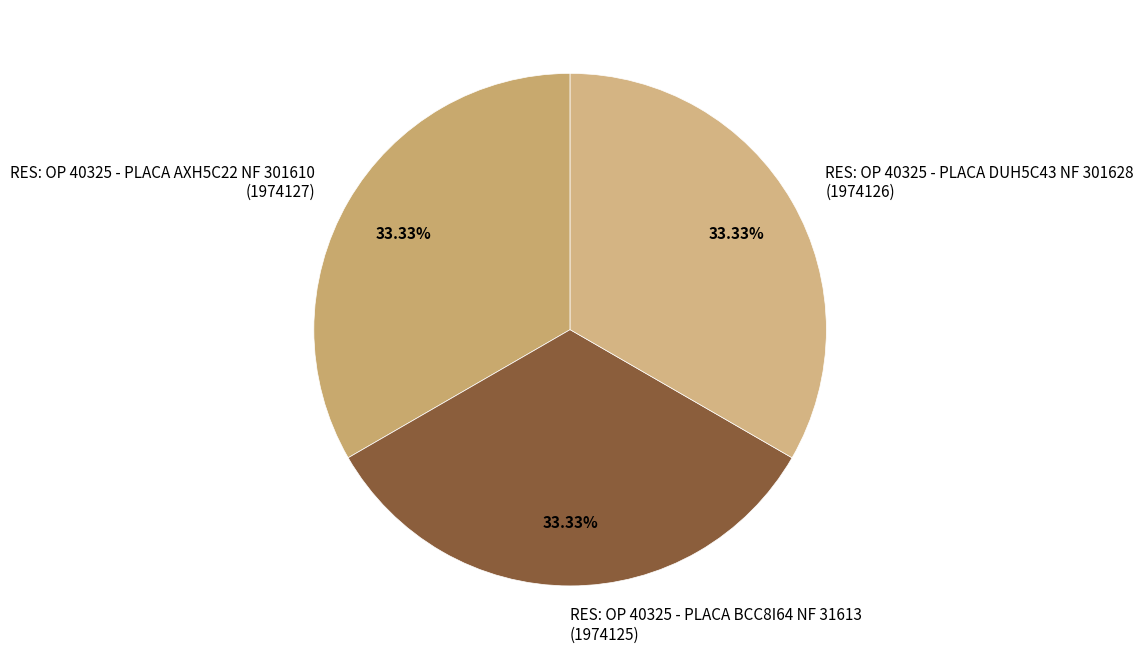

The RES: OP 40325 - PLACA DUH5C43 NF 301628 slice represents 47% of the pie. True or false?

False